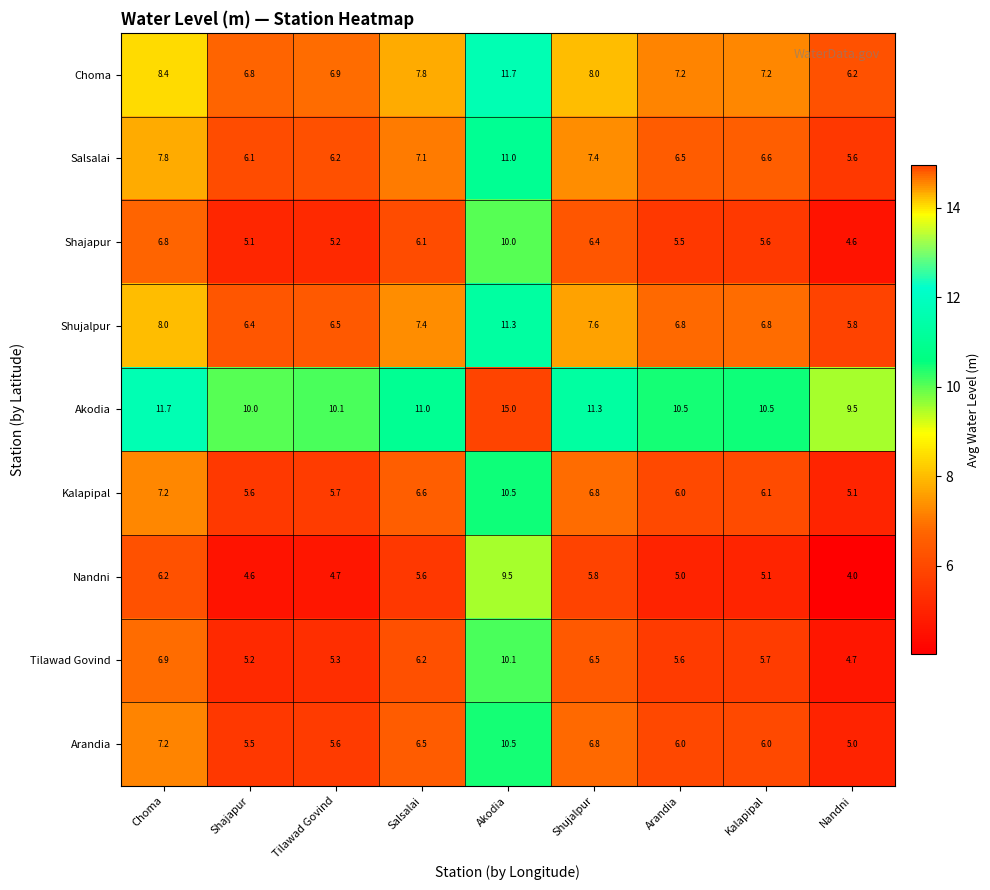

What is the difference between the maximum and second lowest values in the Shajapur series?

4.9